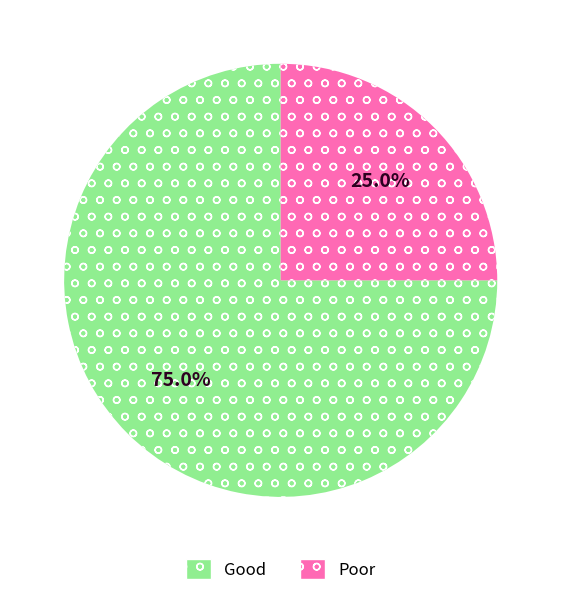

Which slice is the largest?

Good